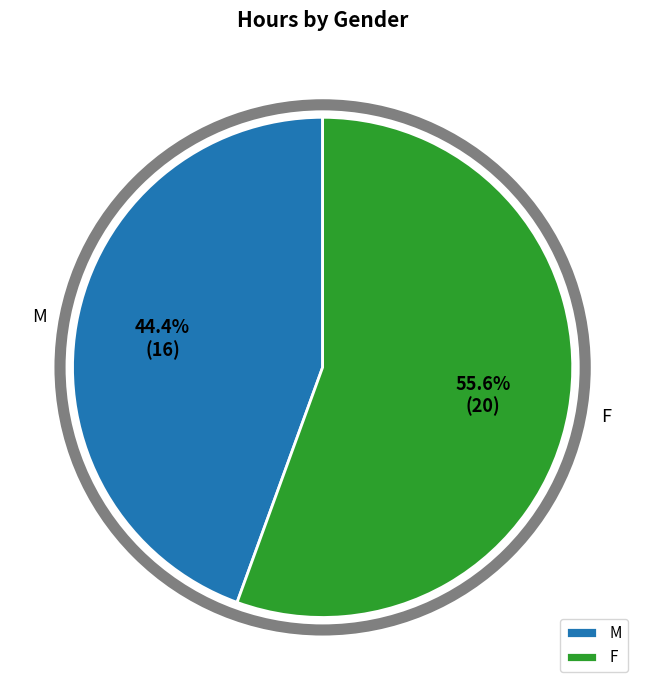

Which slice is the largest?

F